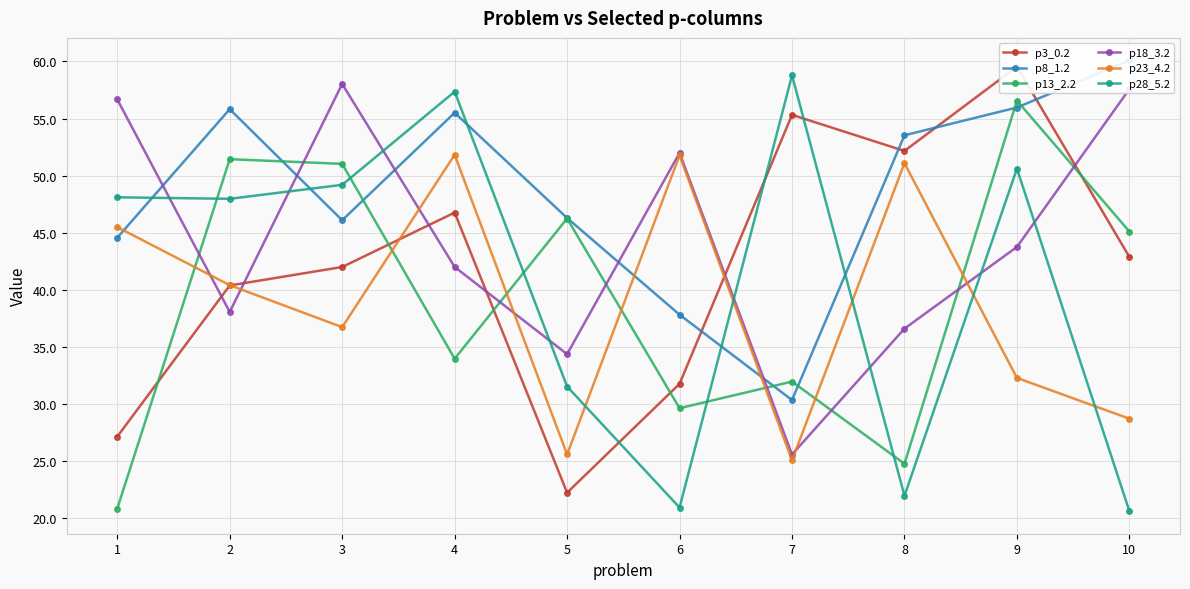

The value of p23_4.2 at 6 is 51.8. True or false?

True